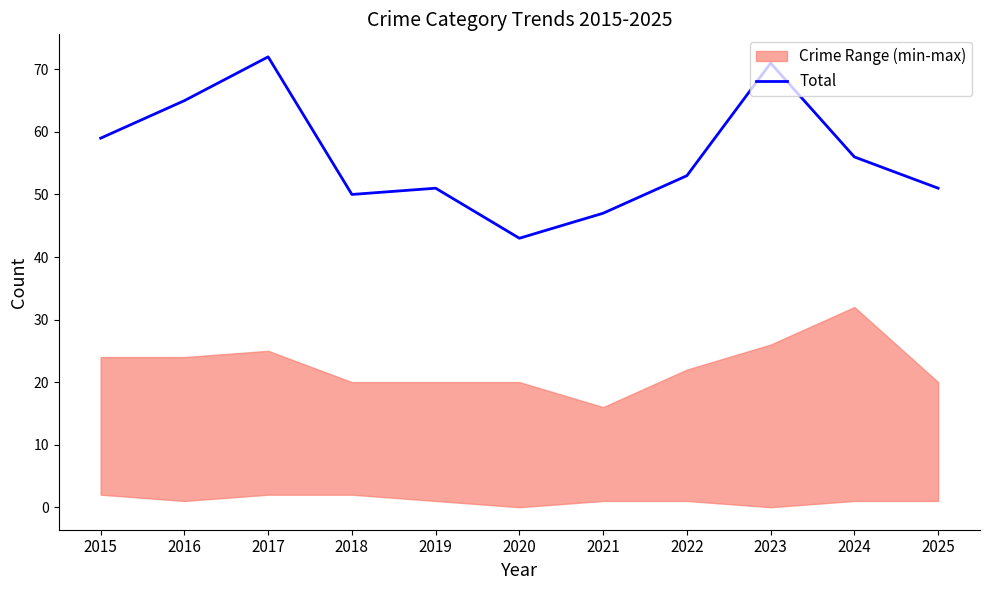

What is the greatest value displayed?

72